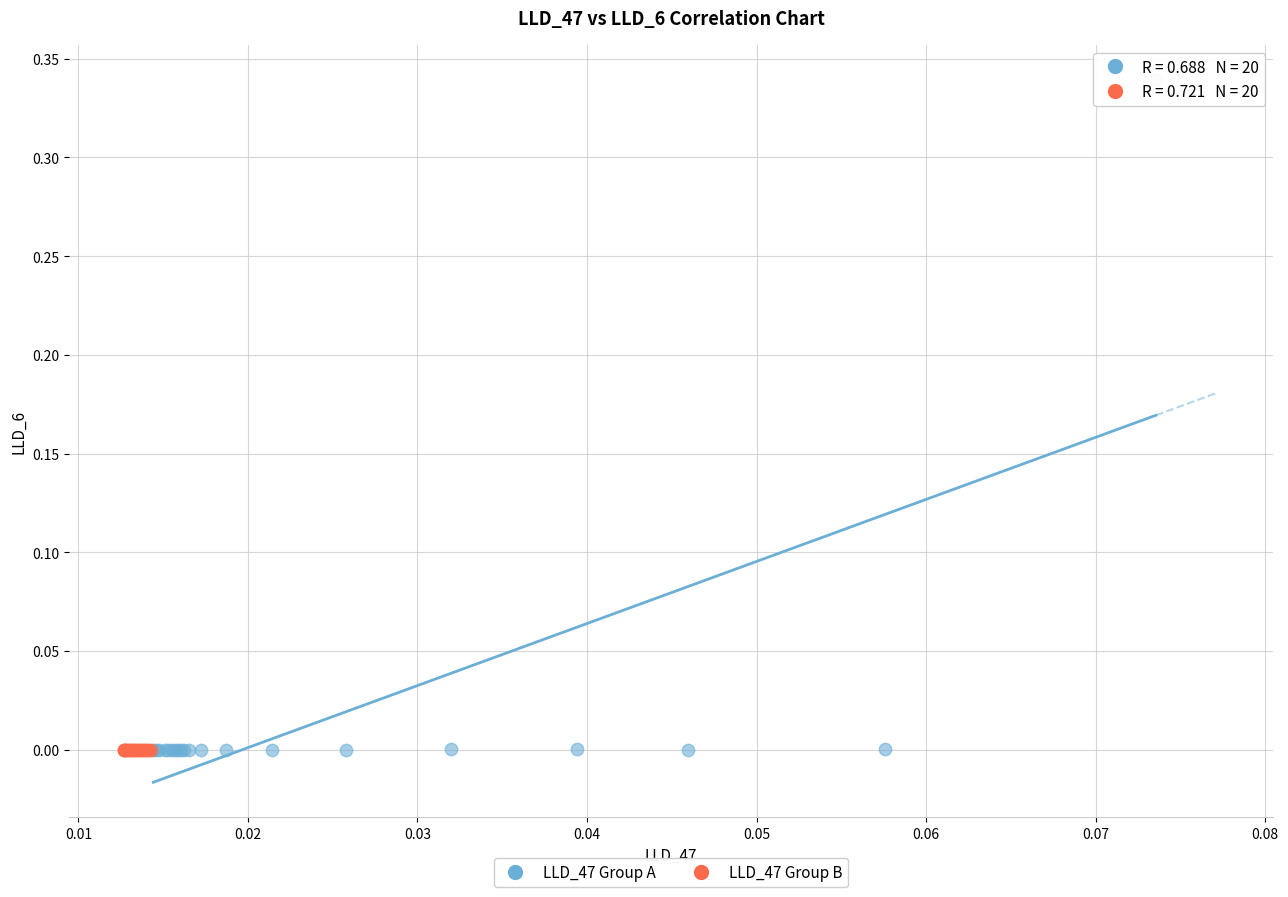

What are all the series names shown in the legend?

LLD_47 Group A, LLD_47 Group B